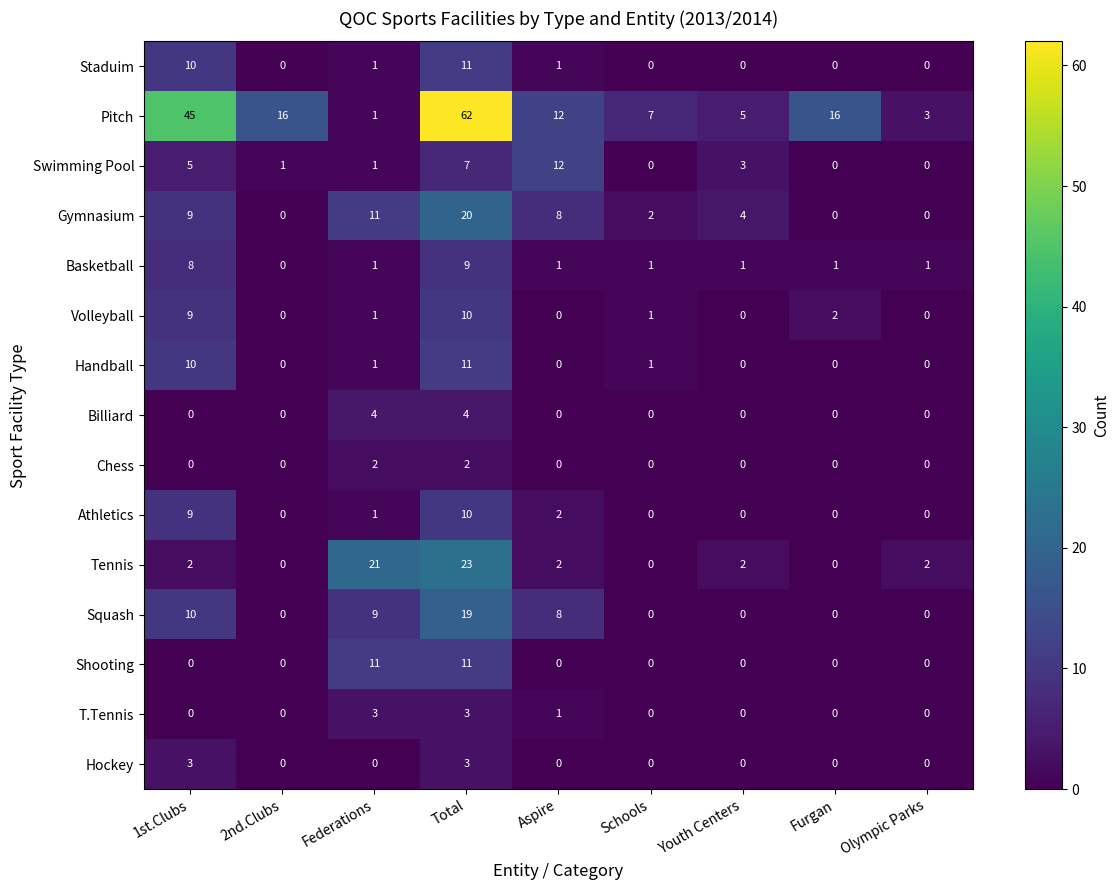

Which series has the largest range (max minus min)?

Pitch